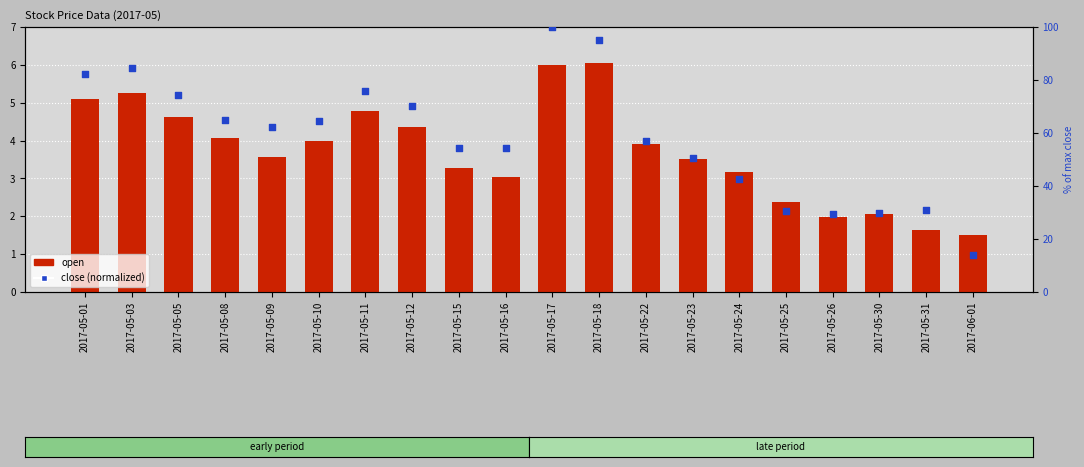

Which series contains the highest Y value?

close (normalized)